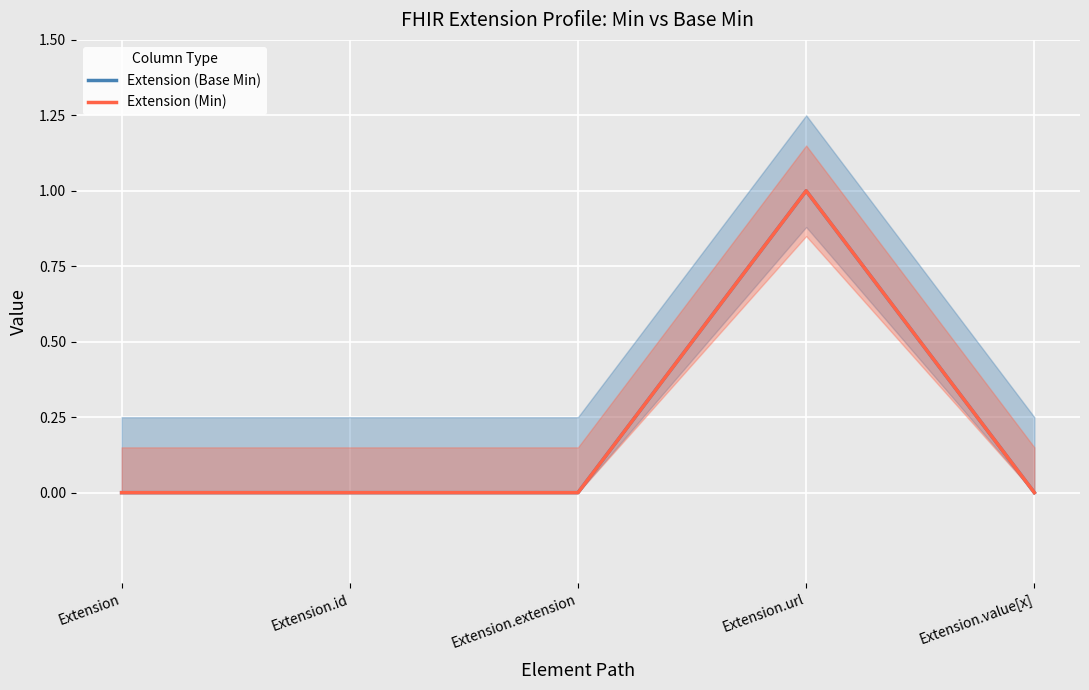

Reading left to right, what are all the values shown in this chart?

Extension (Base Min): Extension=0	Extension.id=0	Extension.extension=0	Extension.url=1	Extension.value[x]=0
Extension (Min): Extension=0	Extension.id=0	Extension.extension=0	Extension.url=1	Extension.value[x]=0